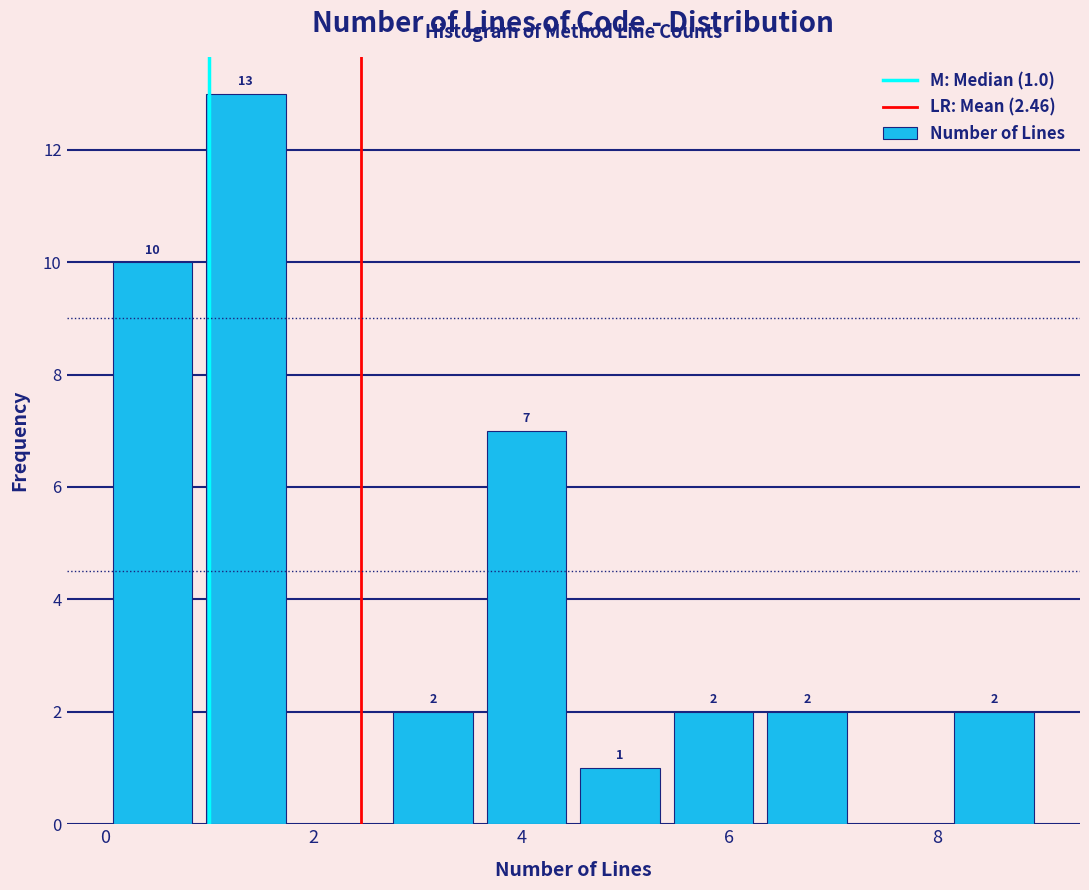

Which range on the x-axis has the tallest bar?

0.9 to 1.8